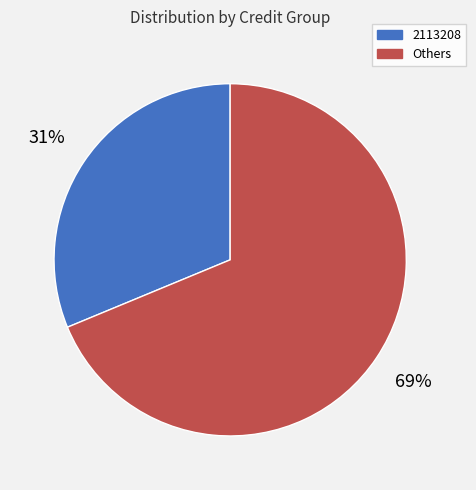

To the nearest percent, what is the average slice percentage?

50%